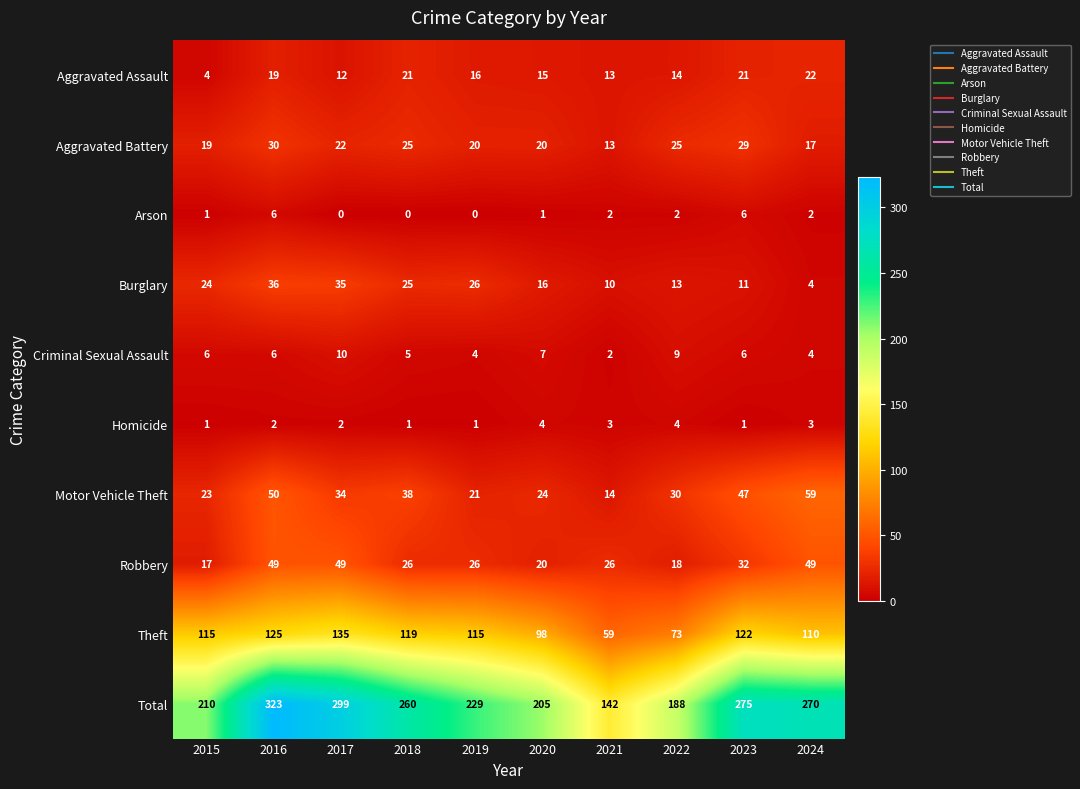

What is the maximum value shown in the chart?

323